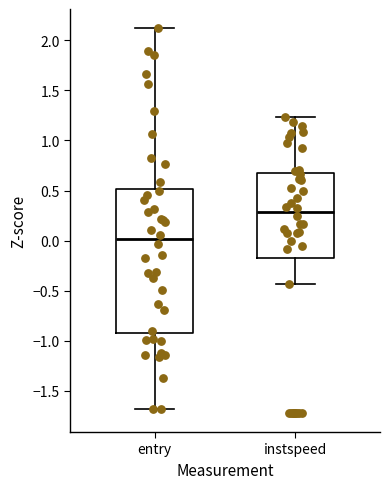

Which box is the tallest, from its lower edge to its upper edge?

entry